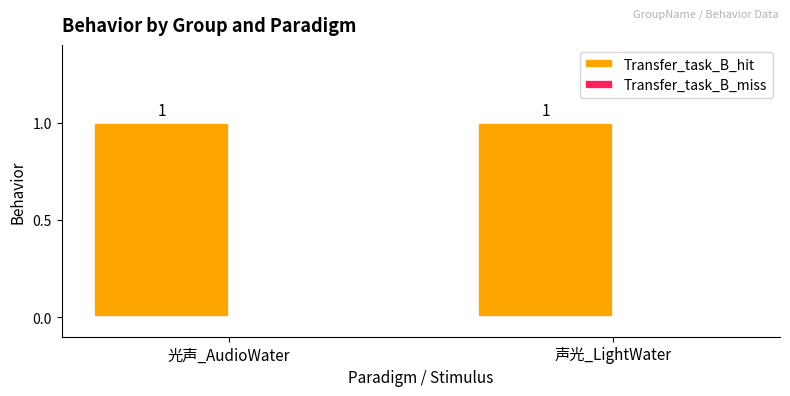

Reading left to right, list all the values displayed in this chart.

Transfer_task_B_hit: 1	1
Transfer_task_B_miss: 0	0